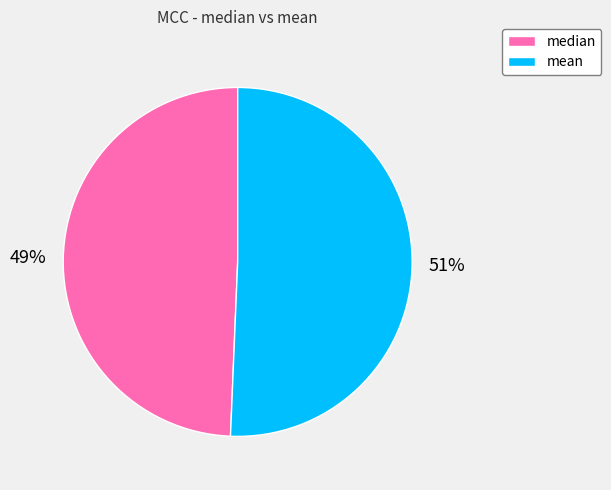

Is the sum of mean and median greater than half?

Yes